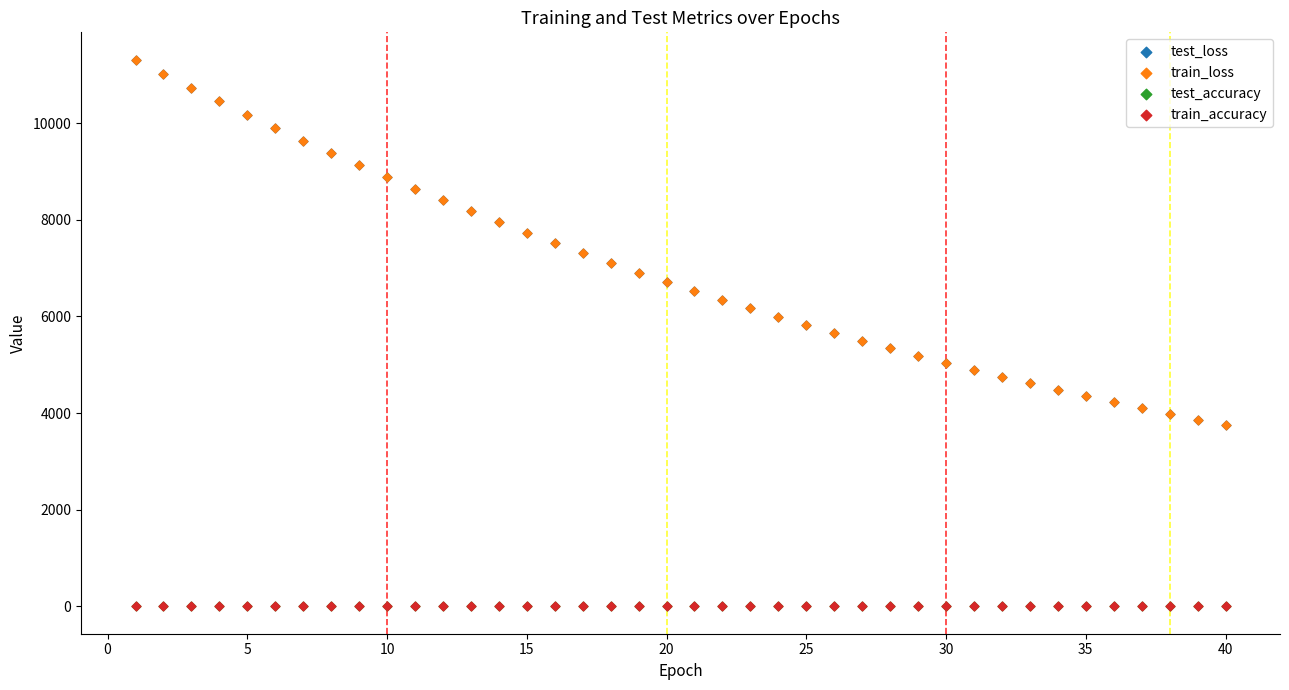

What are all the series names shown in the legend?

test_loss, train_loss, test_accuracy, train_accuracy